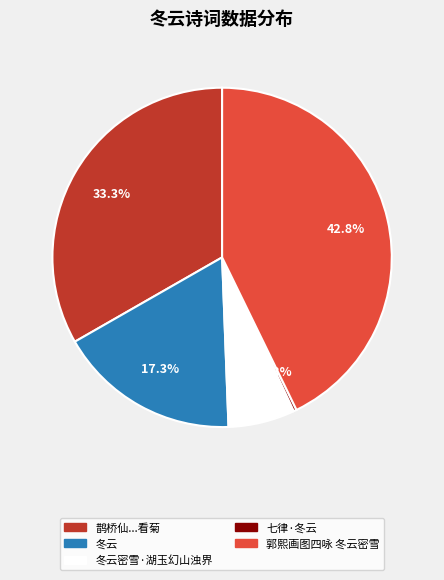

Count the number of slices in the pie.

5